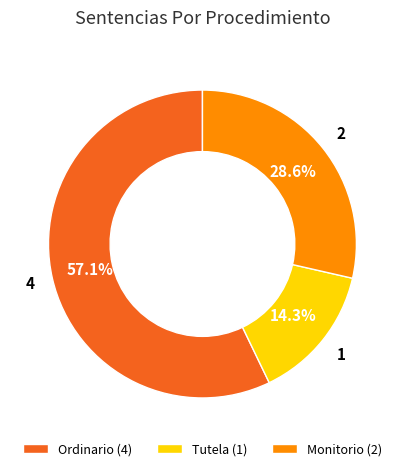

Between Tutela and Ordinario, which is larger?

Ordinario